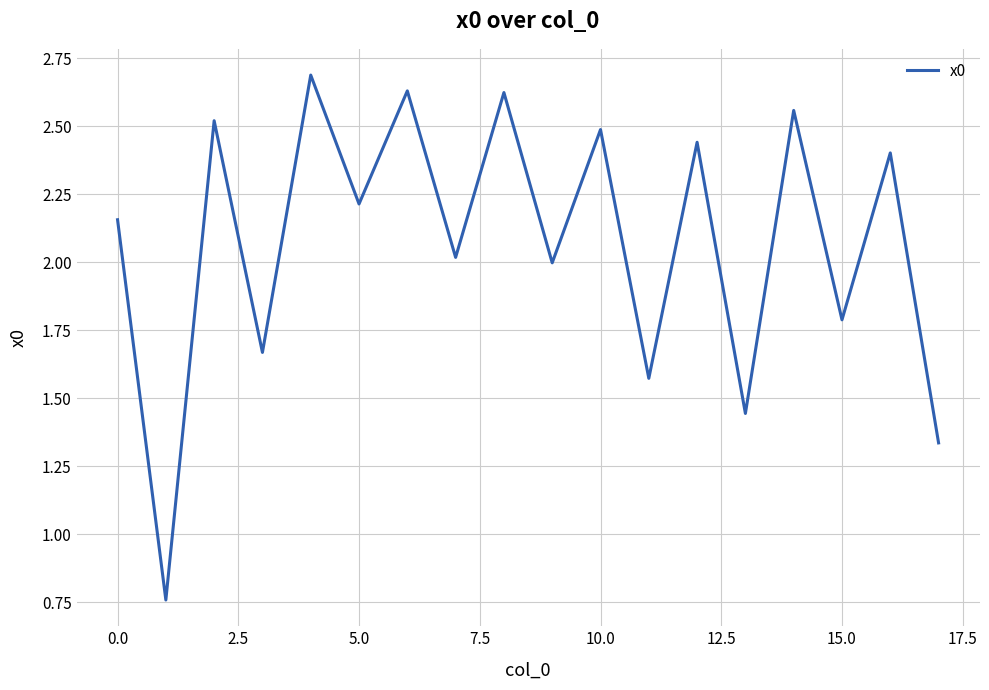

What is the difference between the maximum and minimum values?

1.9